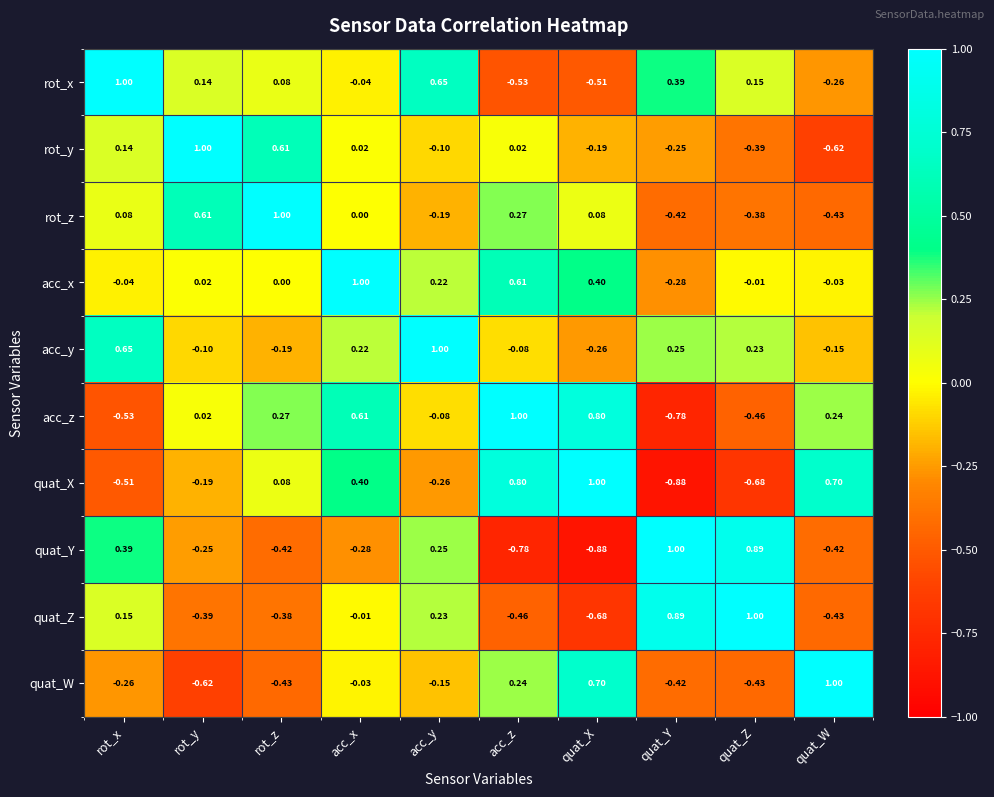

How many negative values does the rot_z series have?

4